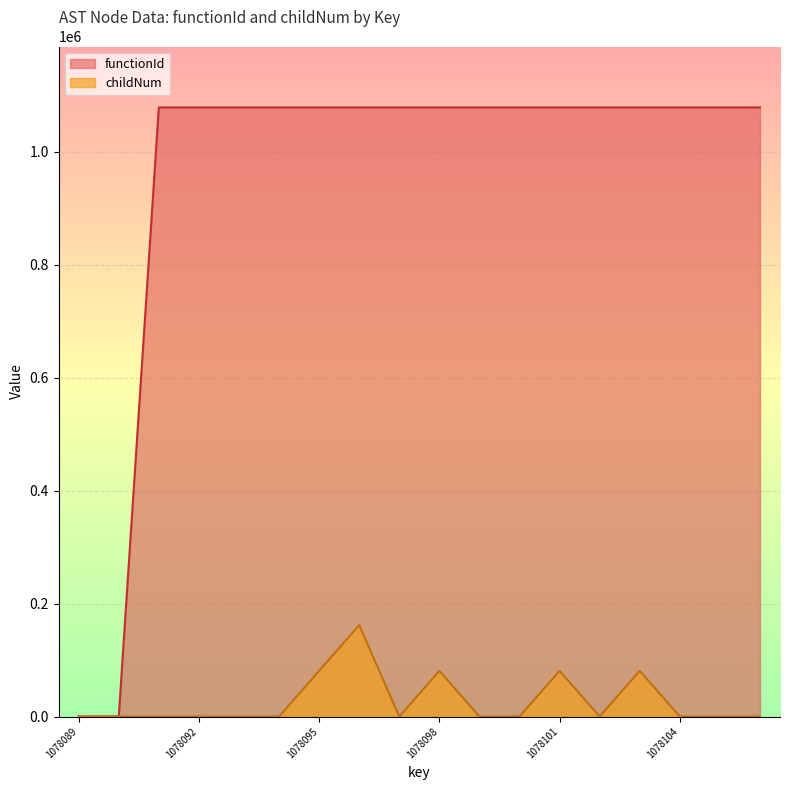

What are all the series names shown in the legend?

functionId, childNum